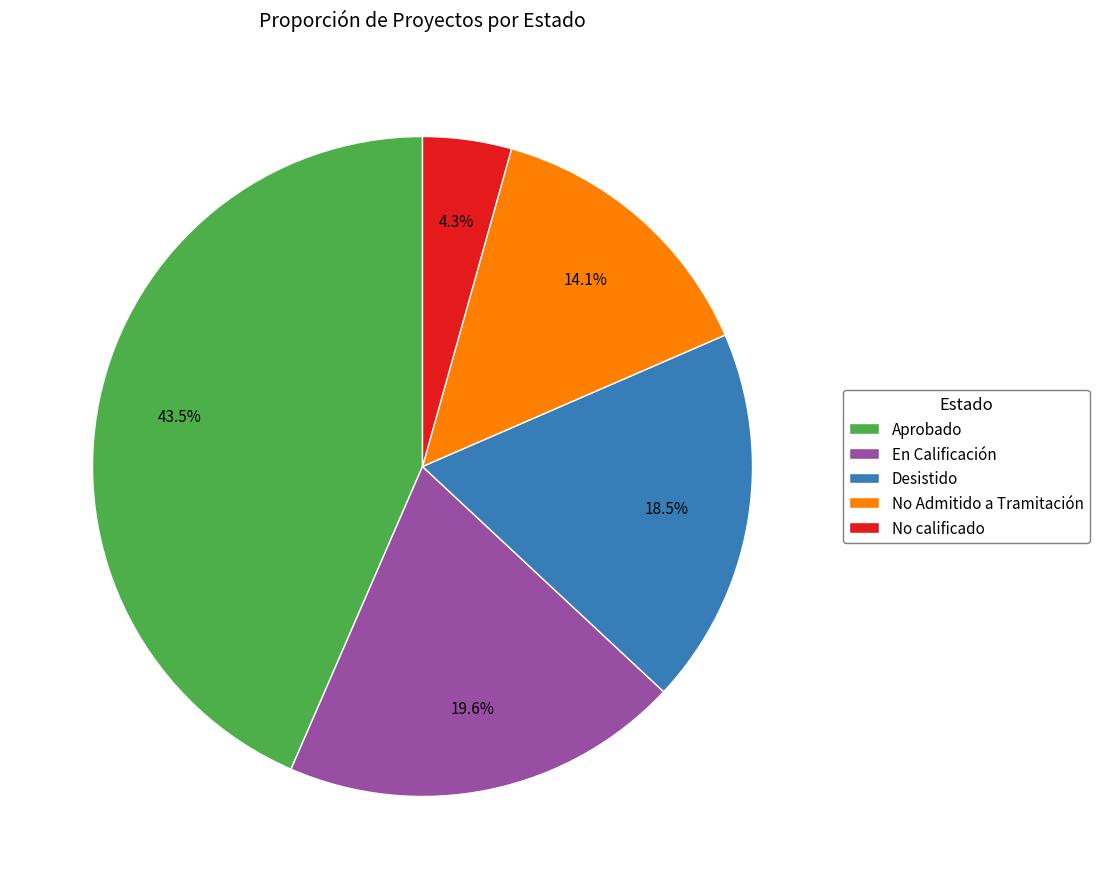

What is the largest slice in the pie chart?

Aprobado